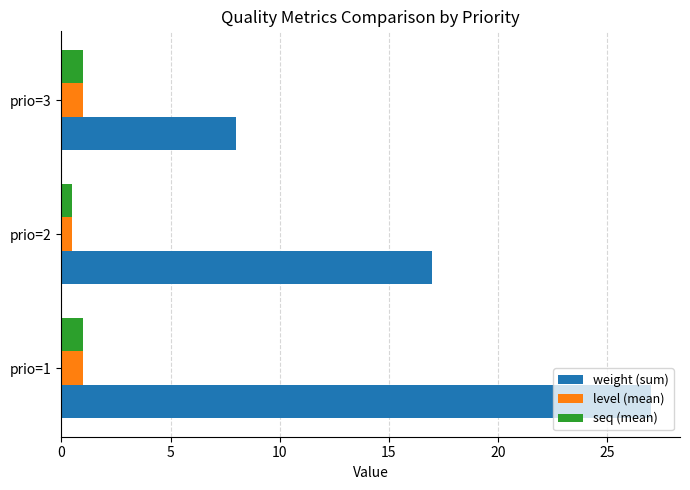

The weight (sum) series shows 9.3 at prio=1. True or false?

False